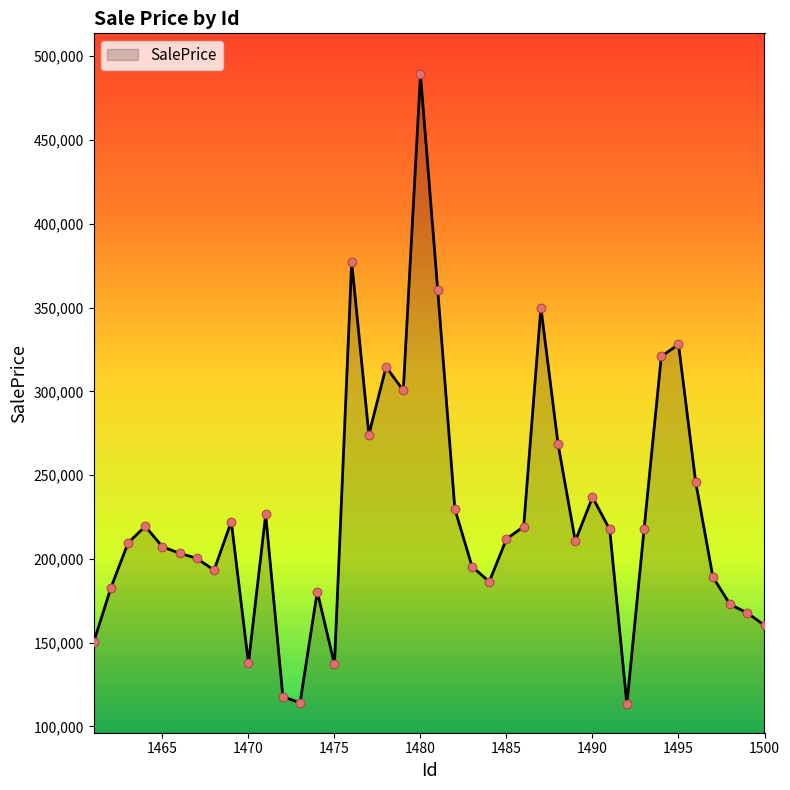

What is the minimum value shown in the chart?

113243.7